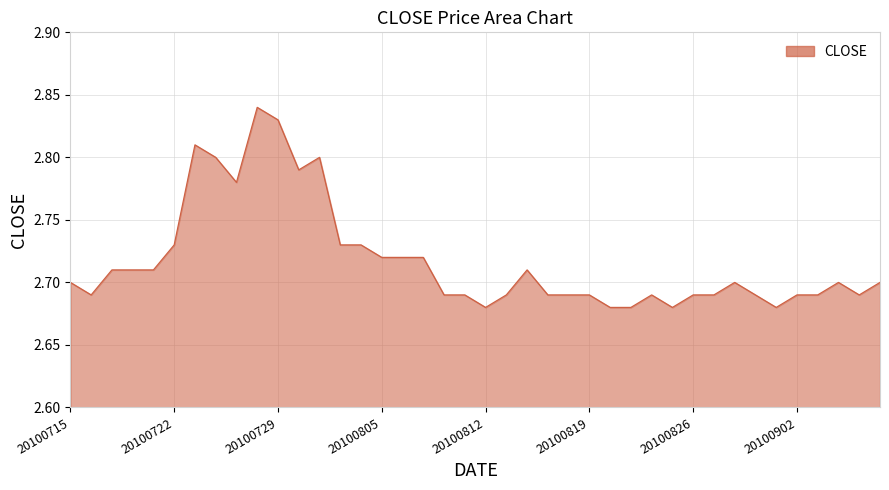

How many lines are shown in the chart?

1